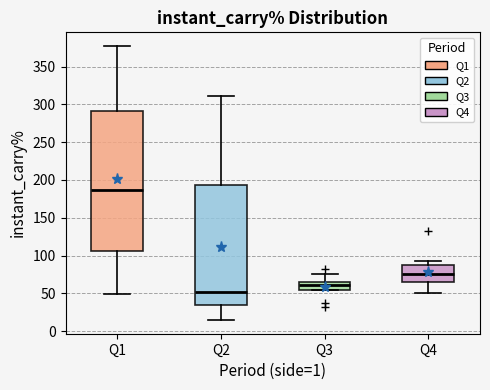

Reading left to right, read every box against the y-axis: the position of its median line, the range the box covers, and the ends of its whiskers. The values are not printed on the chart, so give them approximately, as read against the axis.

Q1: median 185, box 105 to 290, whiskers 50 to 375
Q2: median 50, box 35 to 195, whiskers 15 to 310
Q3: median 60, box 55 to 65, whiskers 55 to 75
Q4: median 75, box 65 to 90, whiskers 50 to 95